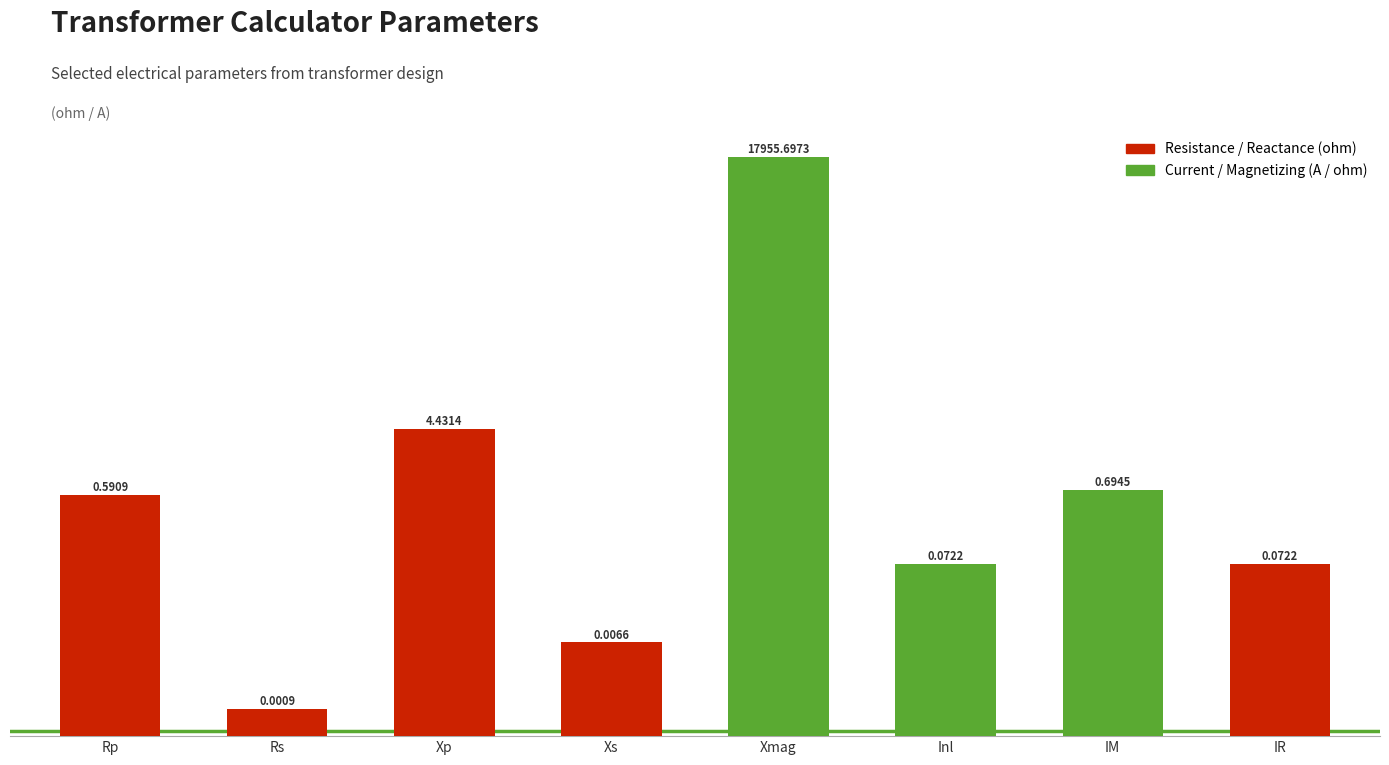

What is the average value?

2245.2